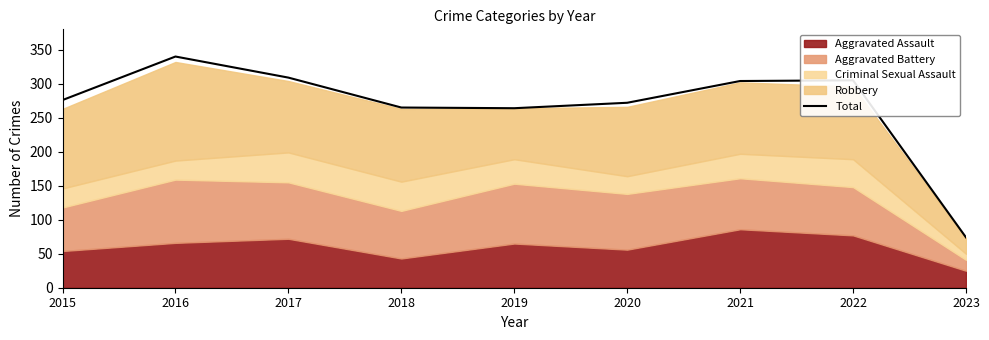

Is it true that the value at 2023 is 44?

False